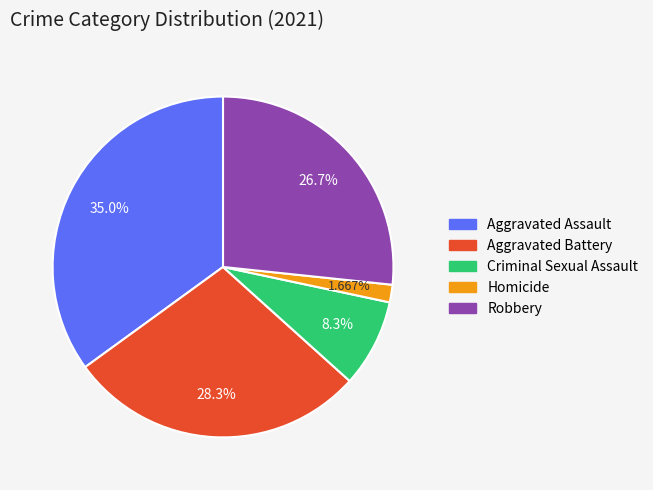

The Robbery slice represents 41% of the pie. True or false?

False